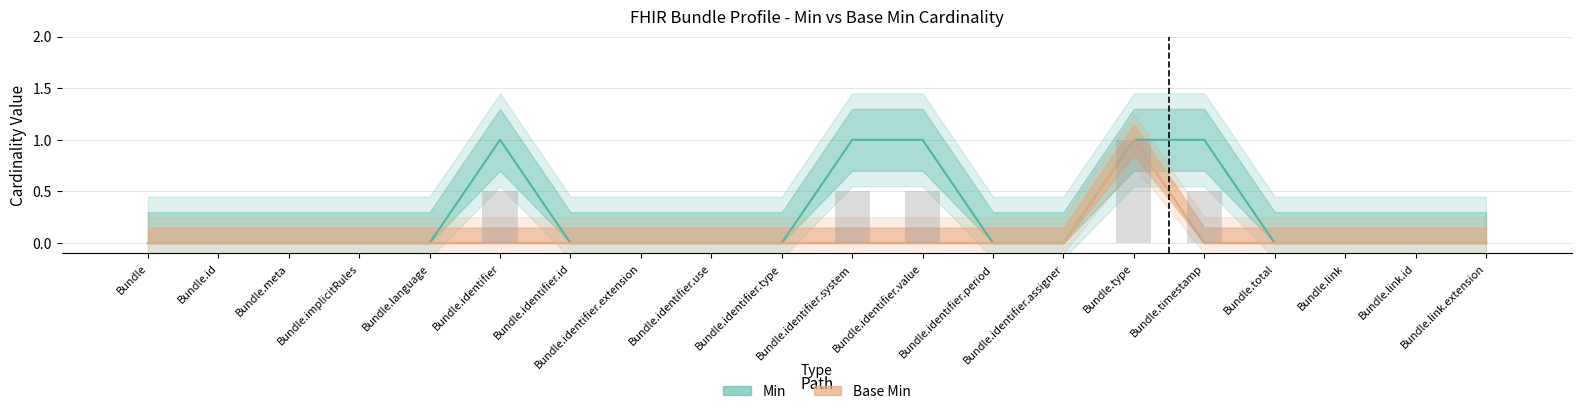

The Base Min series shows 0 at Bundle.link.extension. True or false?

True